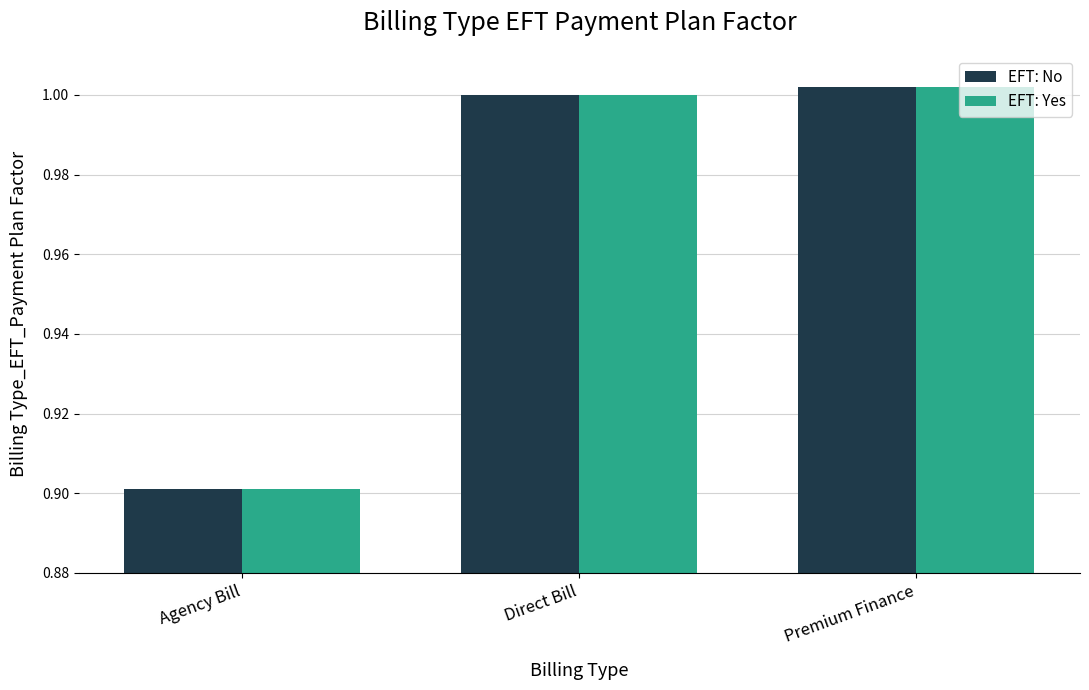

Is the value of EFT: No at Agency Bill greater than the value of EFT: Yes at Premium Finance?

No